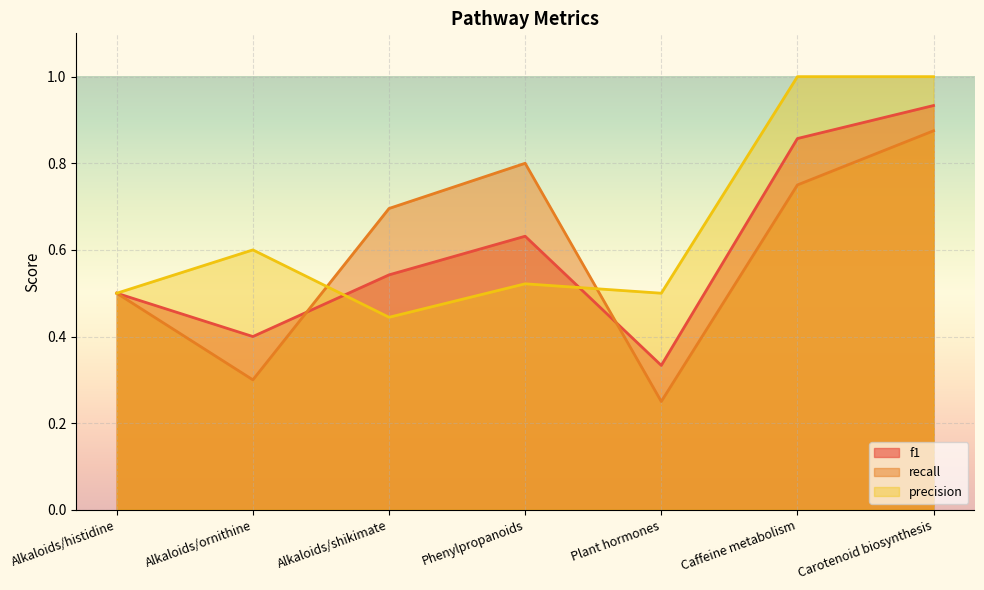

What is the sum of the recall values at Carotenoid biosynthesis and Phenylpropanoids?

1.7